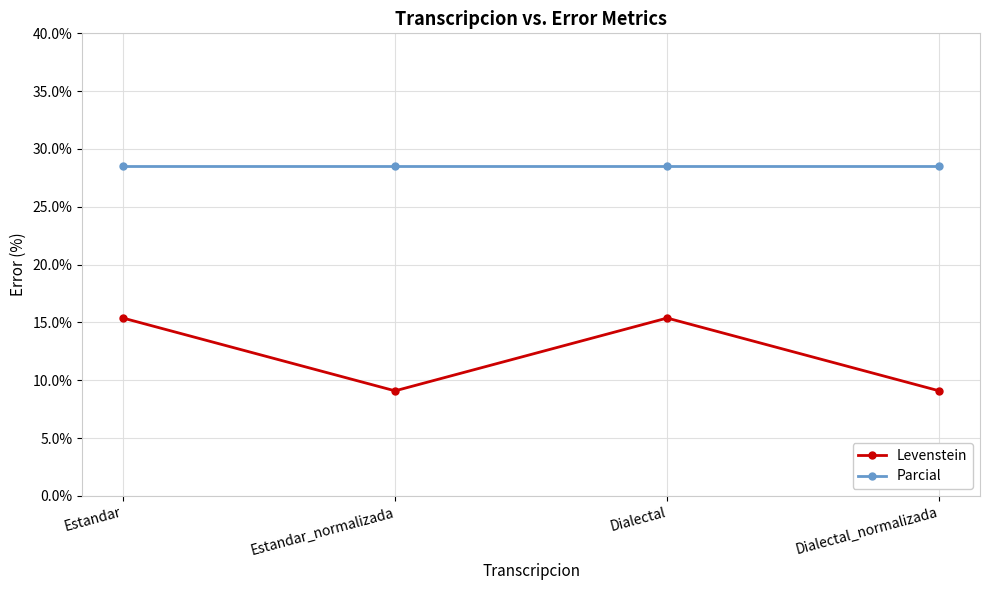

What is the highest value of the Parcial series?

28.6